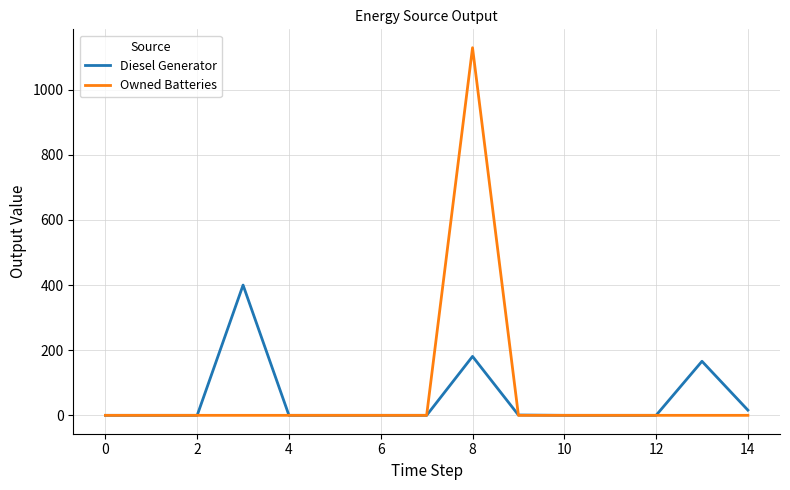

True or false: Diesel Generator has more than 1 interior local peaks.

True